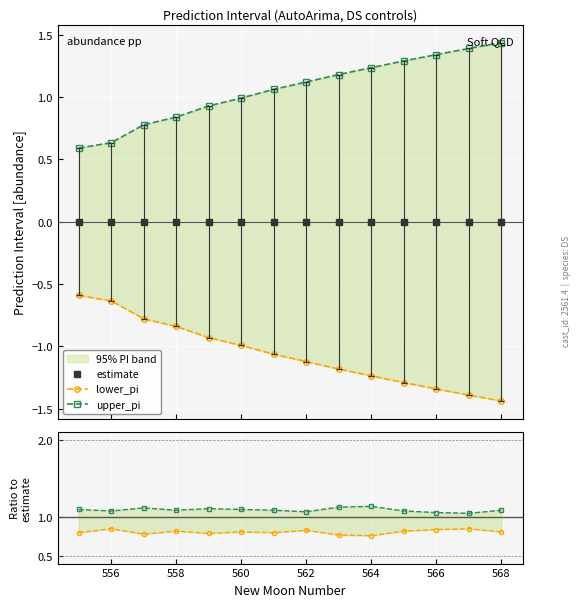

Is it true that upper_pi equals 1.7 at 566?

False